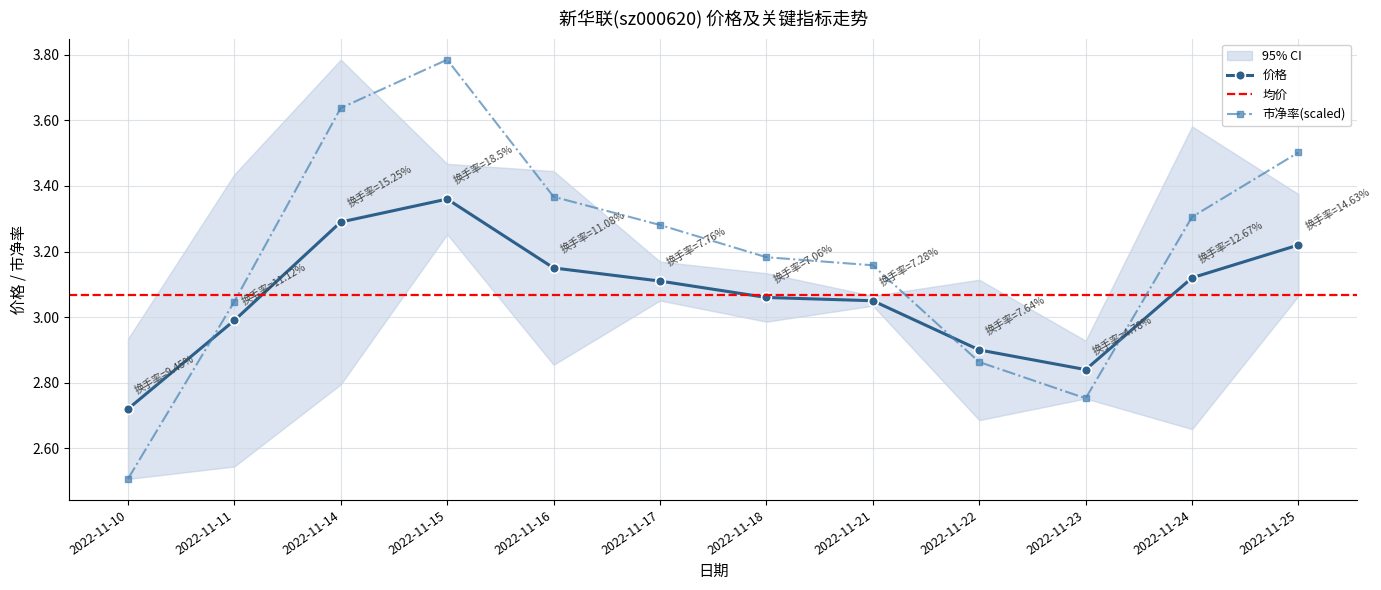

How many intersections are there between 市净率(scaled) and 价格?

3